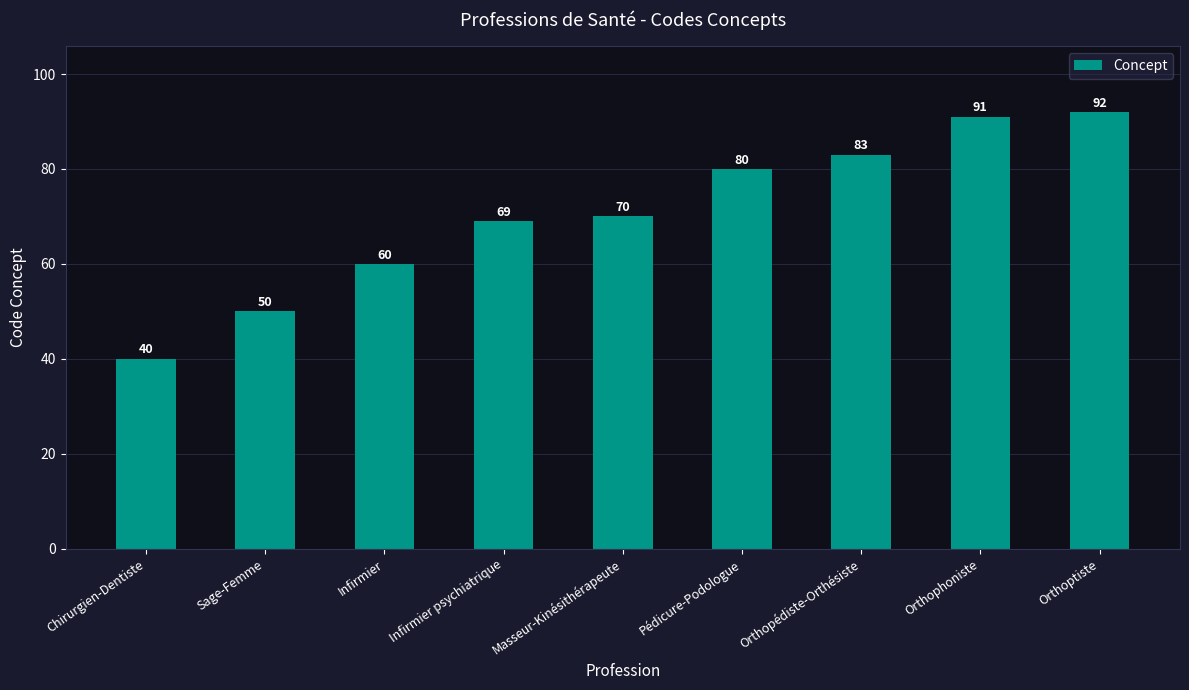

List the labels in order of value, largest first.

Orthoptiste, Orthophoniste, Orthopédiste-Orthésiste, Pédicure-Podologue, Masseur-Kinésithérapeute, Infirmier psychiatrique, Infirmier, Sage-Femme, Chirurgien-Dentiste